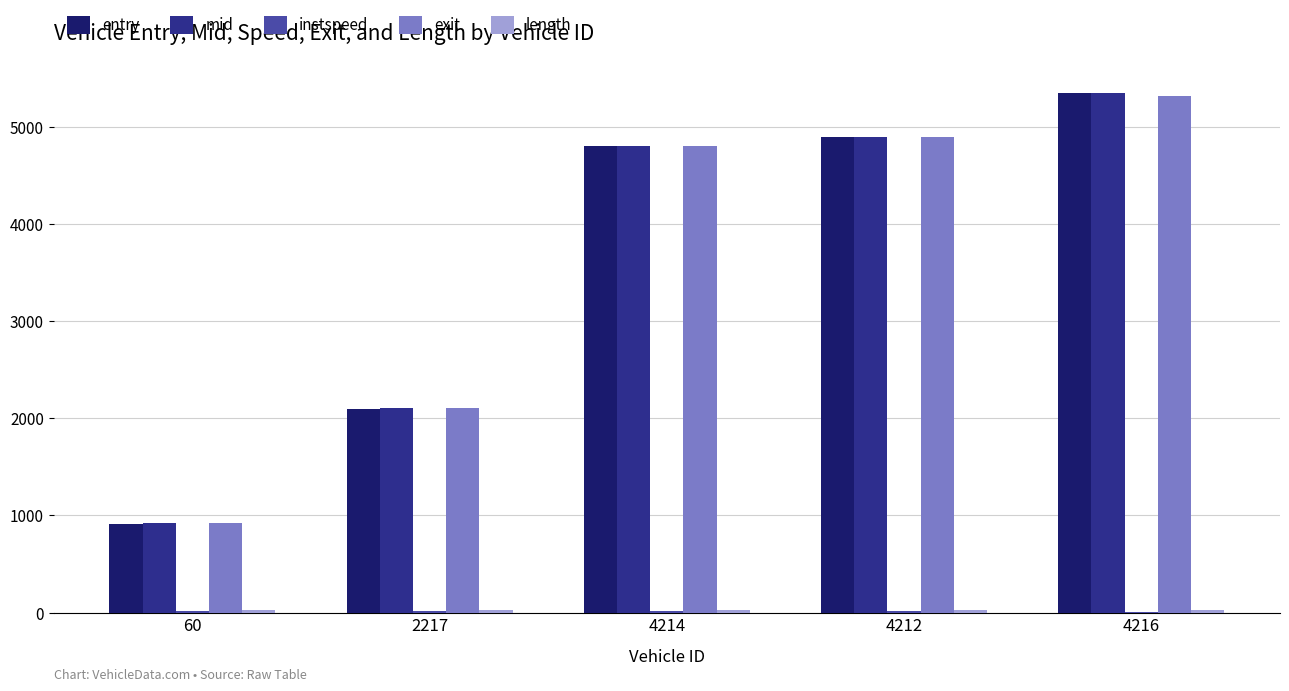

At which category is the sum across all series the highest?

4216